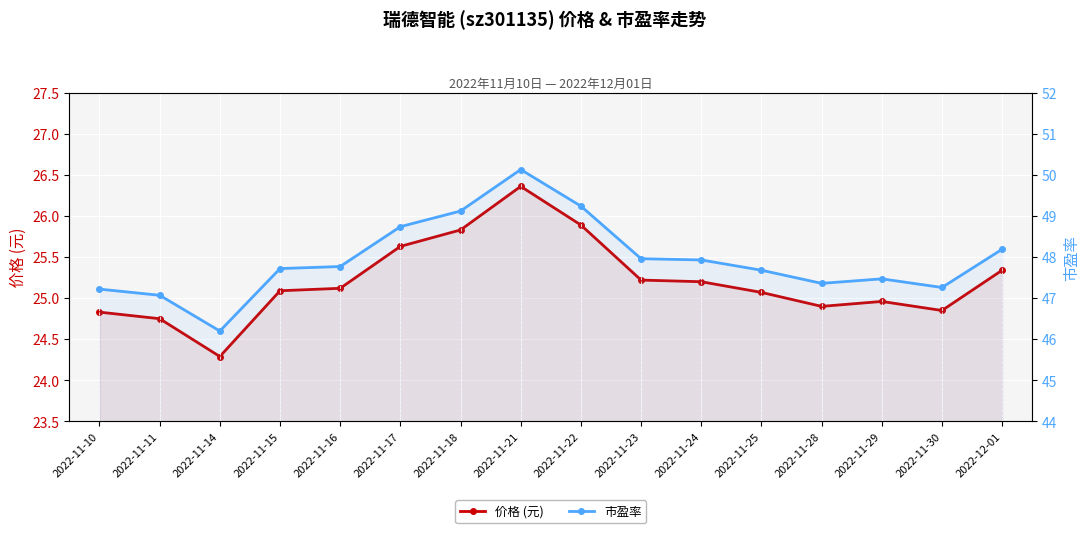

What is the maximum value shown in the chart?

50.1